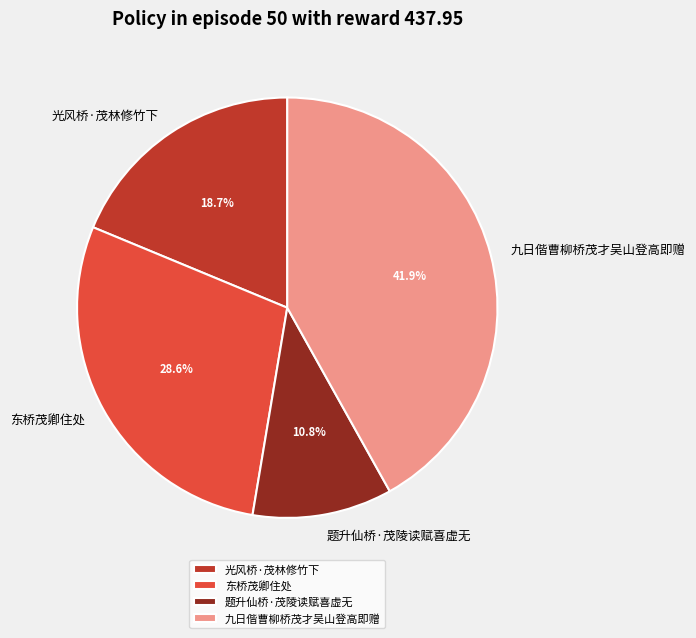

How many slices are in this pie chart?

4